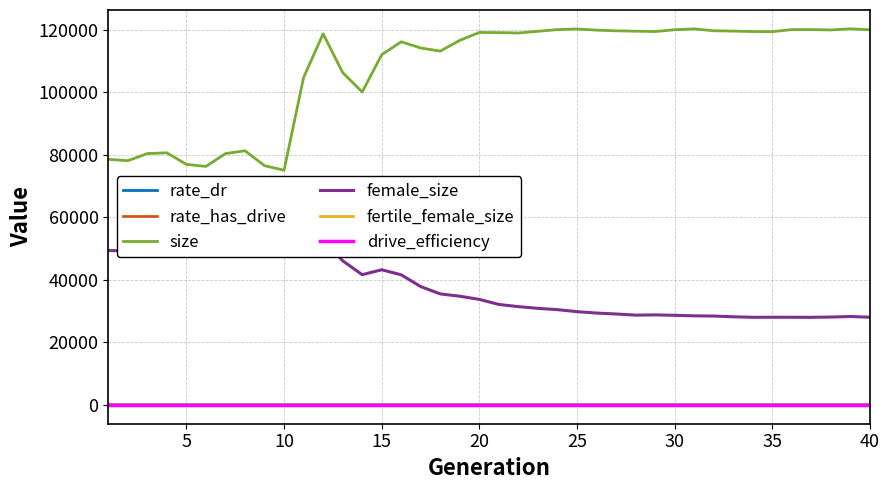

True or false: size has a value of 69354.1 at 40.

False